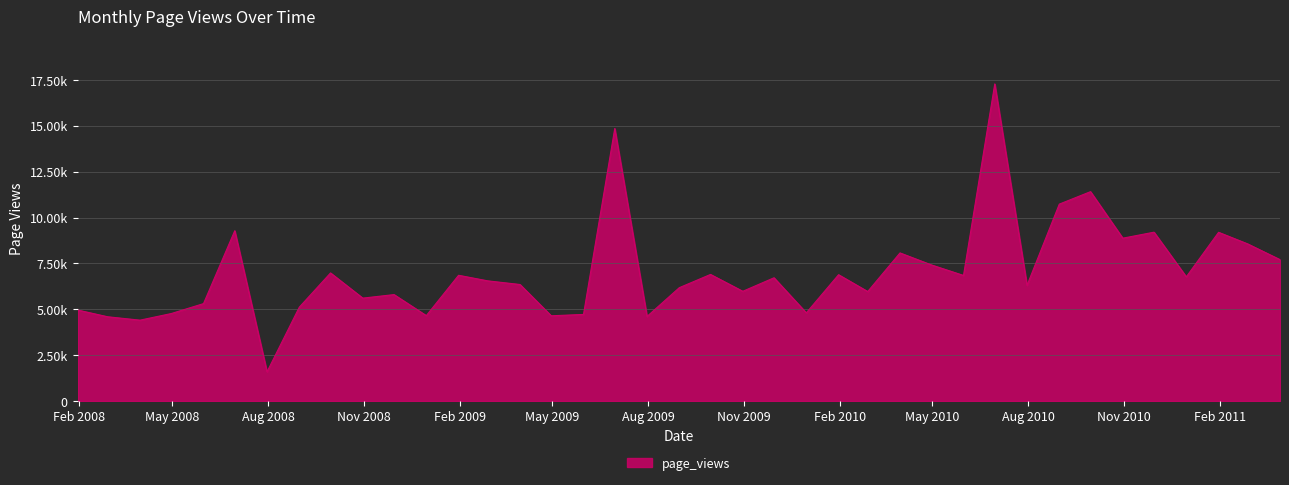

What is the difference between the maximum and minimum values?

15699